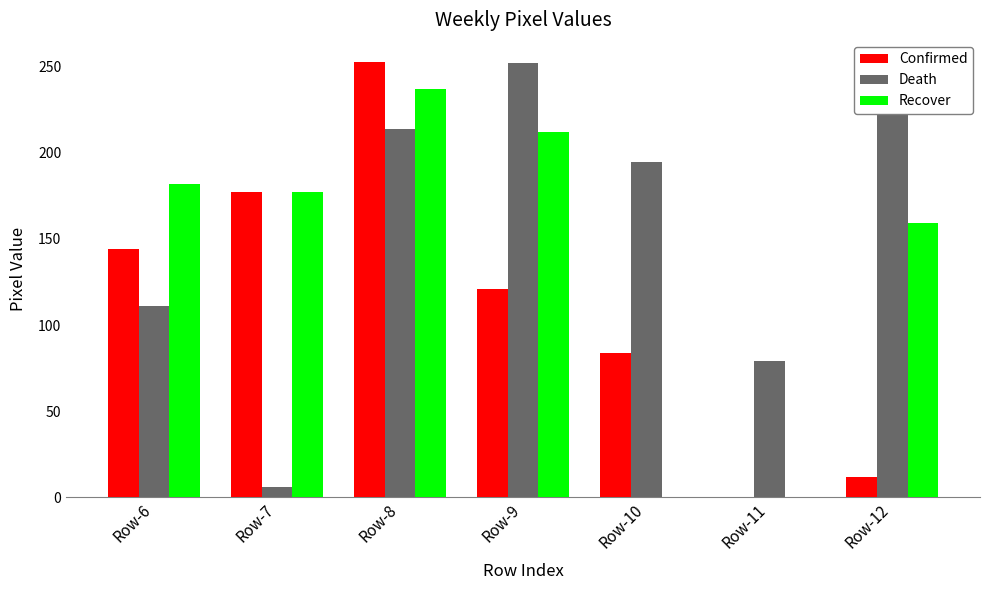

Is it true that Death equals 4 at Row-7?

False